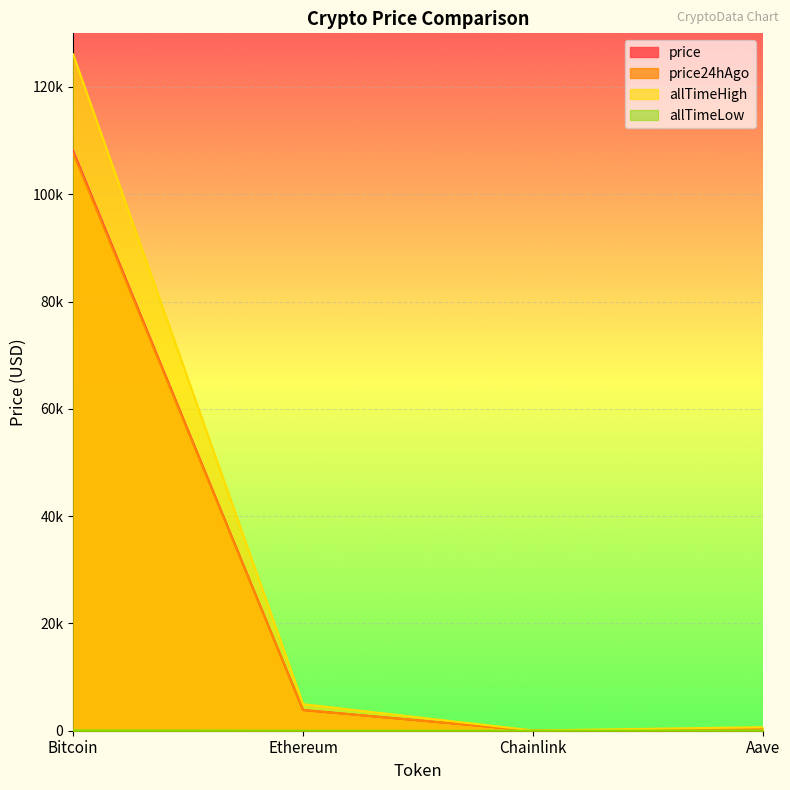

True or false: allTimeLow has more than 0 interior local peaks.

False